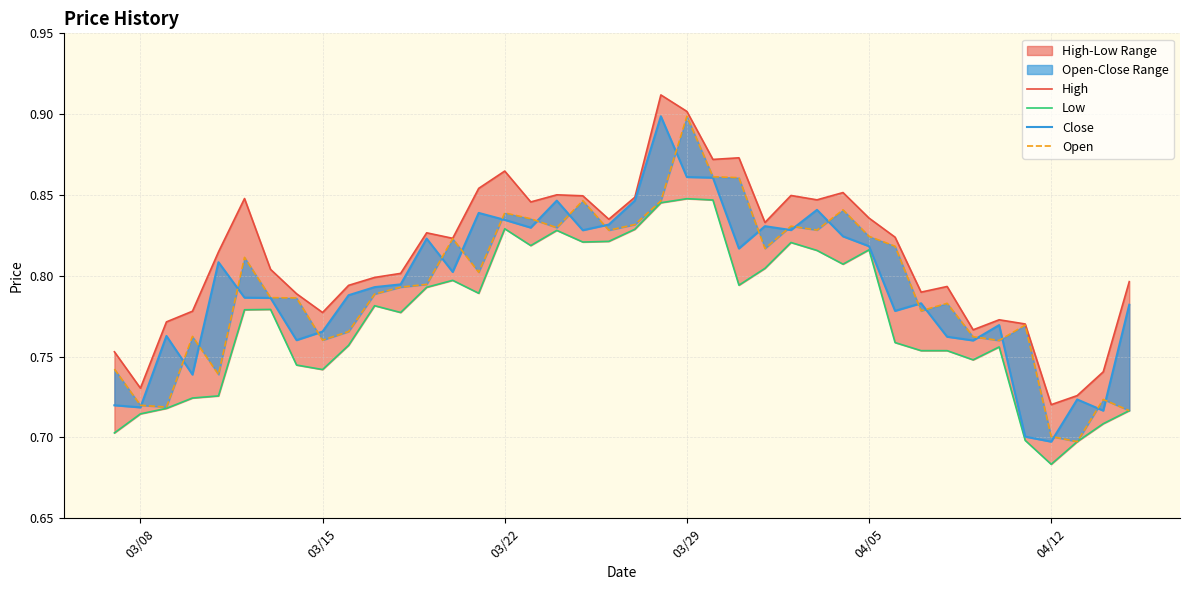

True or false: High and Close intersect in this chart.

False